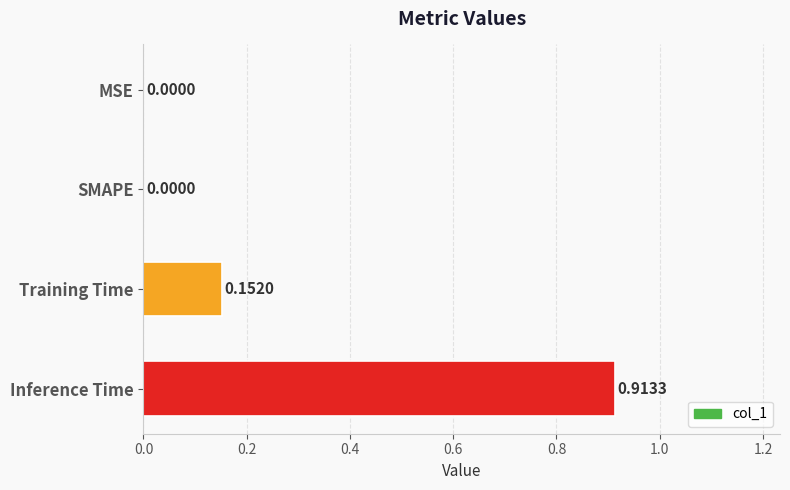

At which category does the chart reach its peak across all series?

Inference Time